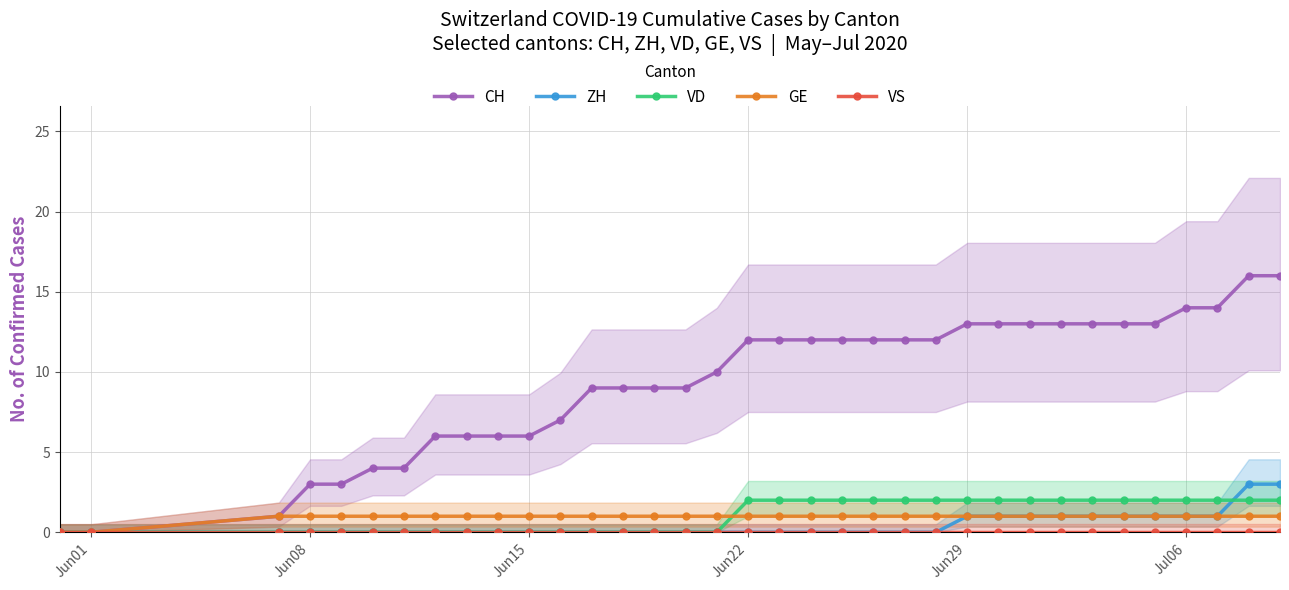

True or false: VS and ZH cross at least once.

False